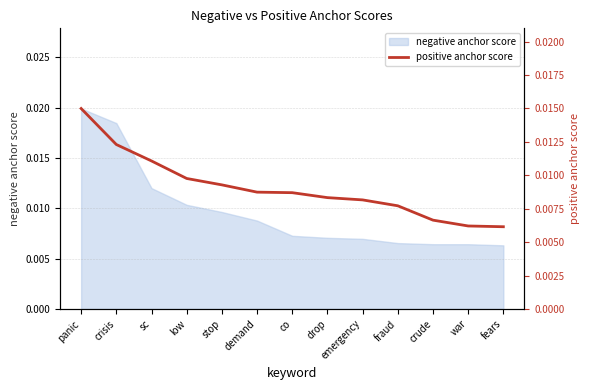

Is it true that the value at emergency is 0.0?

False